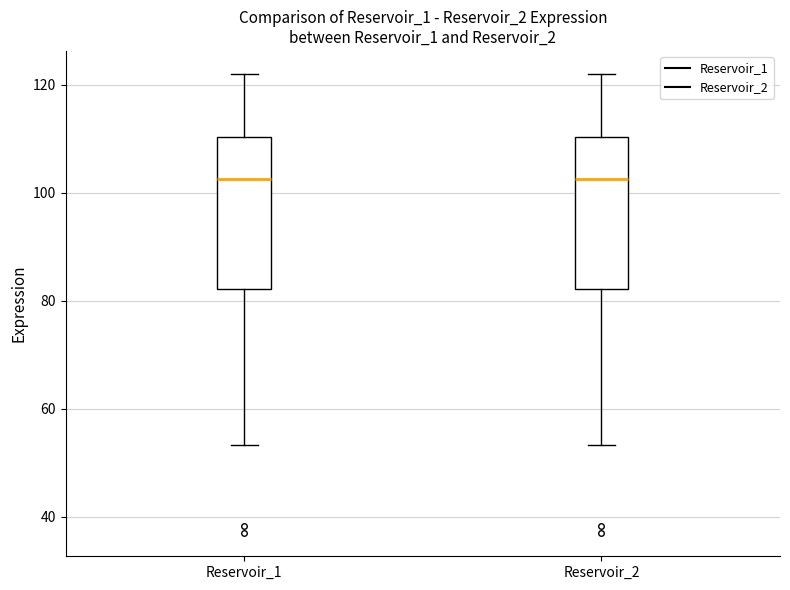

Where does the median line of the box for Reservoir_2 sit on the y-axis? The values are not printed on the chart, so give them approximately, as read against the axis.

102